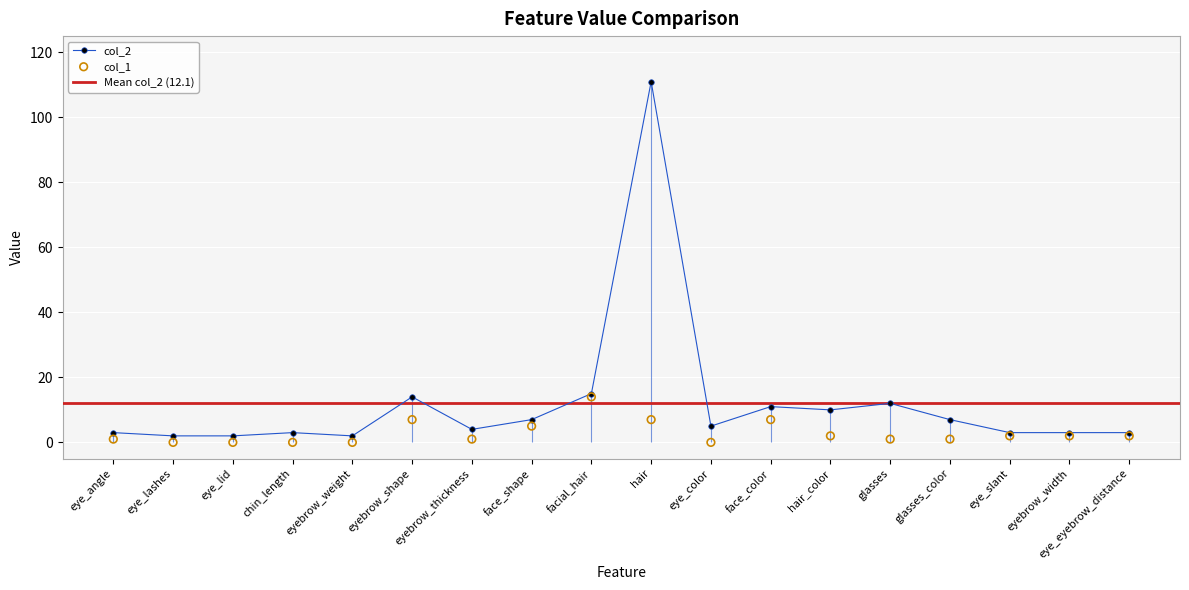

Which series contains the highest Y value?

col_2